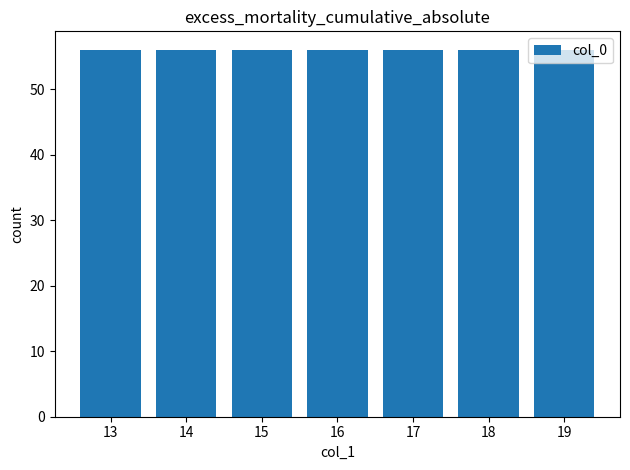

How many data points are above 16?

3